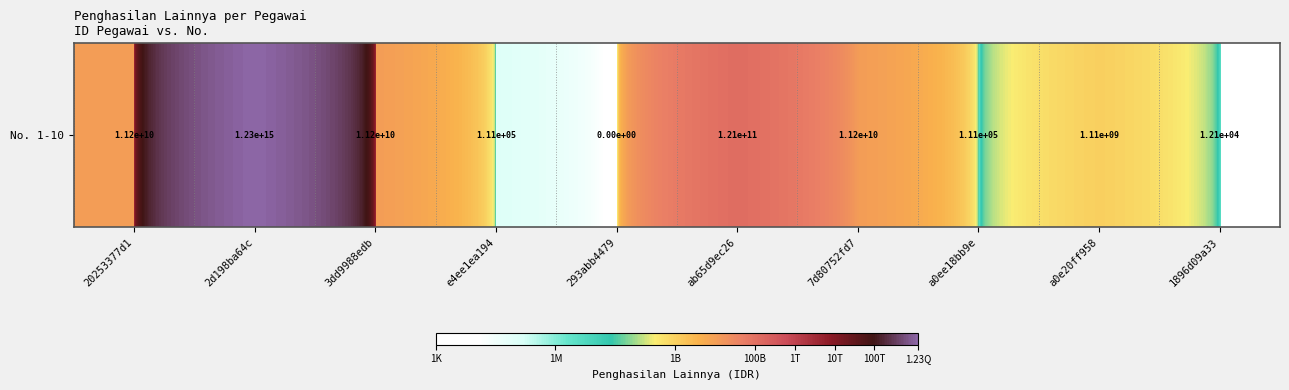

Reading left to right, what are all the values shown in this chart?

20253377d1=11232231133	2d198ba64c=1232123212321231	3dd9988edb=11232231133	e4ee1ea194=111111	293abb4479=0	ab65d9ec26=121211231211	7d80752fd7=11232231133	a0ee18bb9e=111111	a0e20ff958=1111112323	1896d09a33=12121